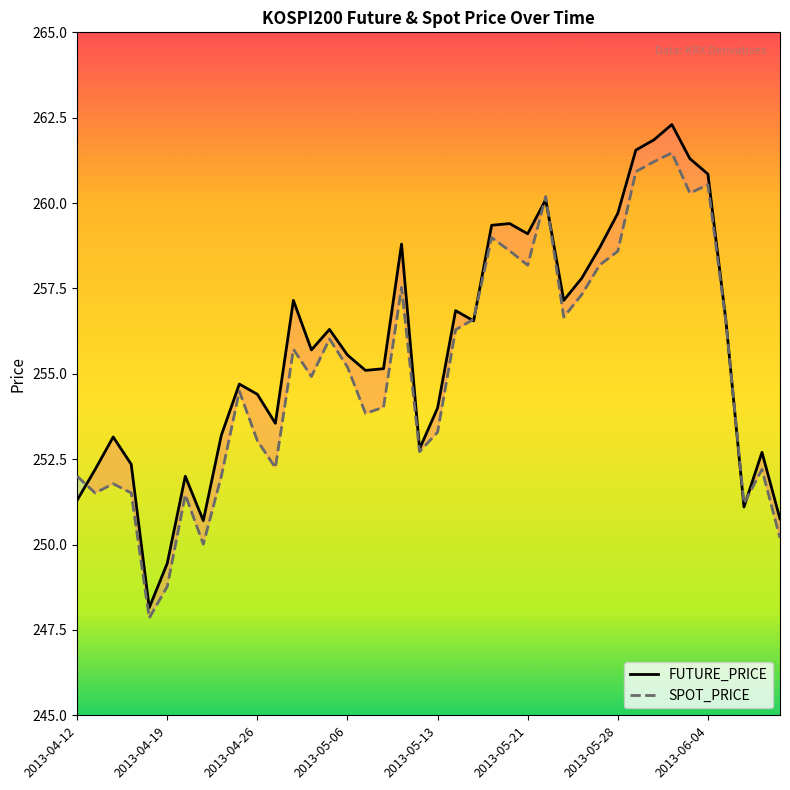

What is the spread (max minus min) of values at 2013-05-21?

0.9